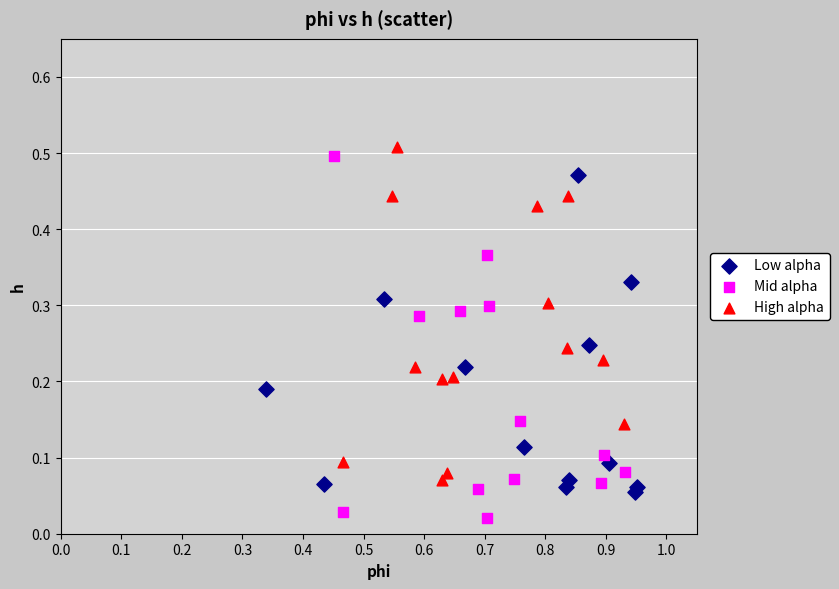

Which series reaches the minimum Y coordinate?

Mid alpha